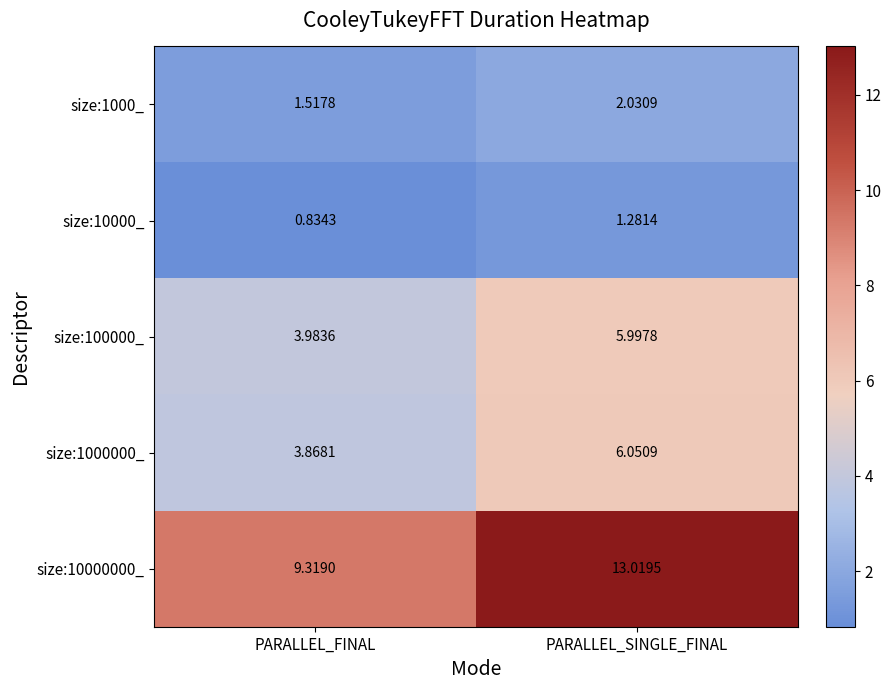

Which series changed the most between PARALLEL_FINAL and PARALLEL_SINGLE_FINAL?

size:10000000_